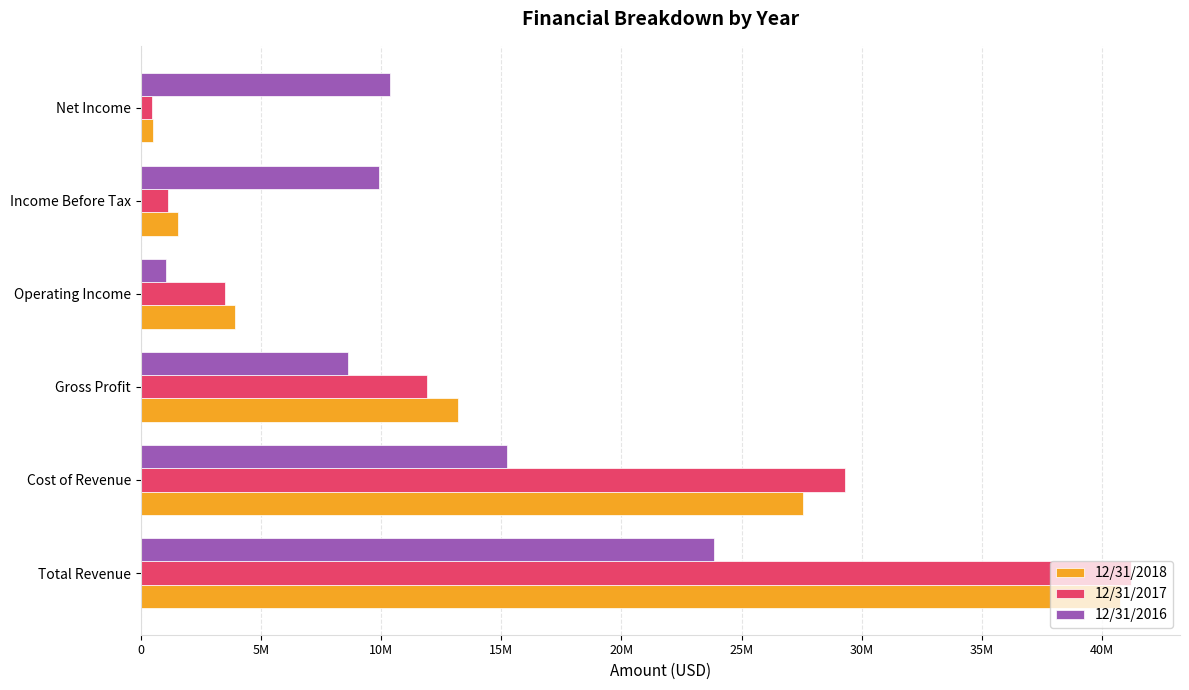

What are all the series names shown in the legend?

12/31/2018, 12/31/2017, 12/31/2016